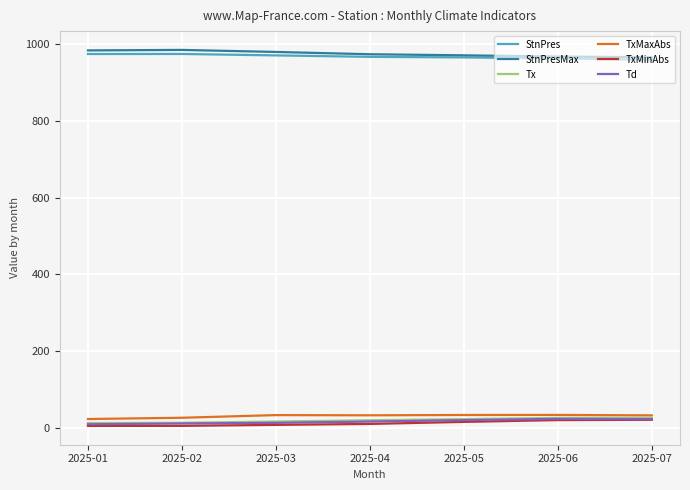

True or false: StnPres and TxMinAbs intersect in this chart.

False